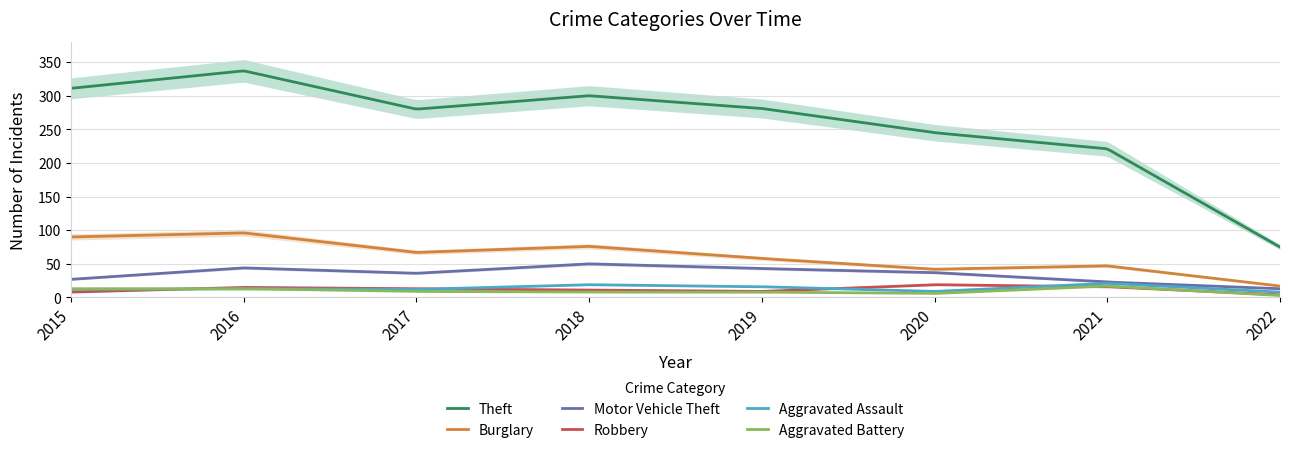

Rank the series by their maximum value, from highest to lowest.

Theft, Burglary, Motor Vehicle Theft, Aggravated Assault, Robbery, Aggravated Battery